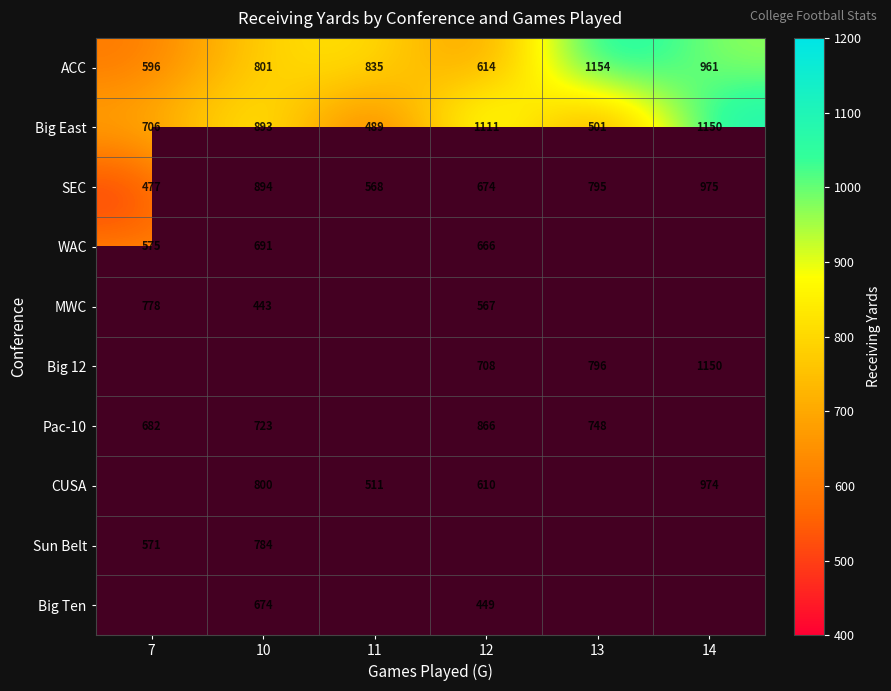

The Pac-10 series shows 1346 at 12. True or false?

False